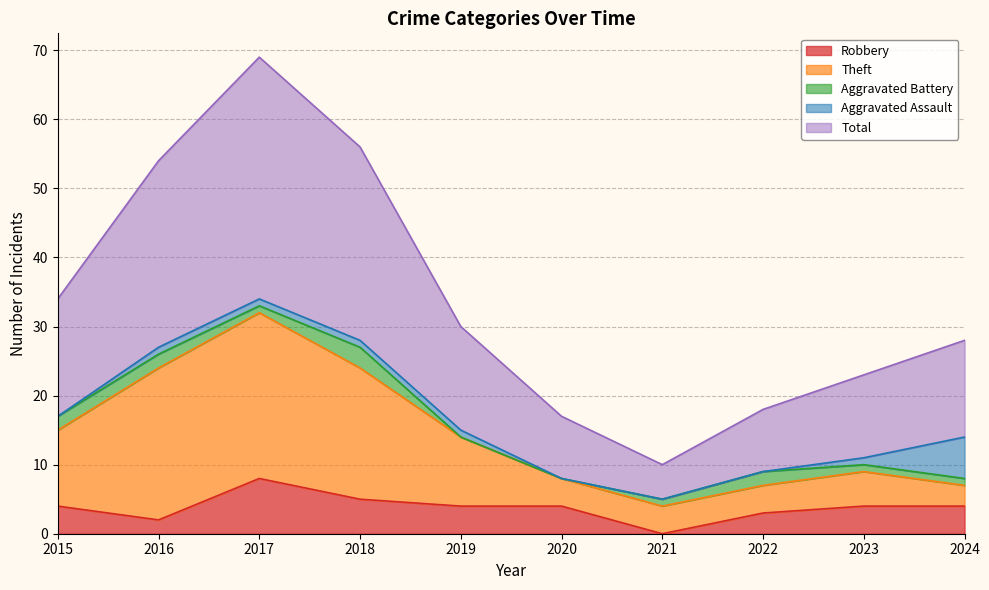

Which series has the largest total across all categories?

Total